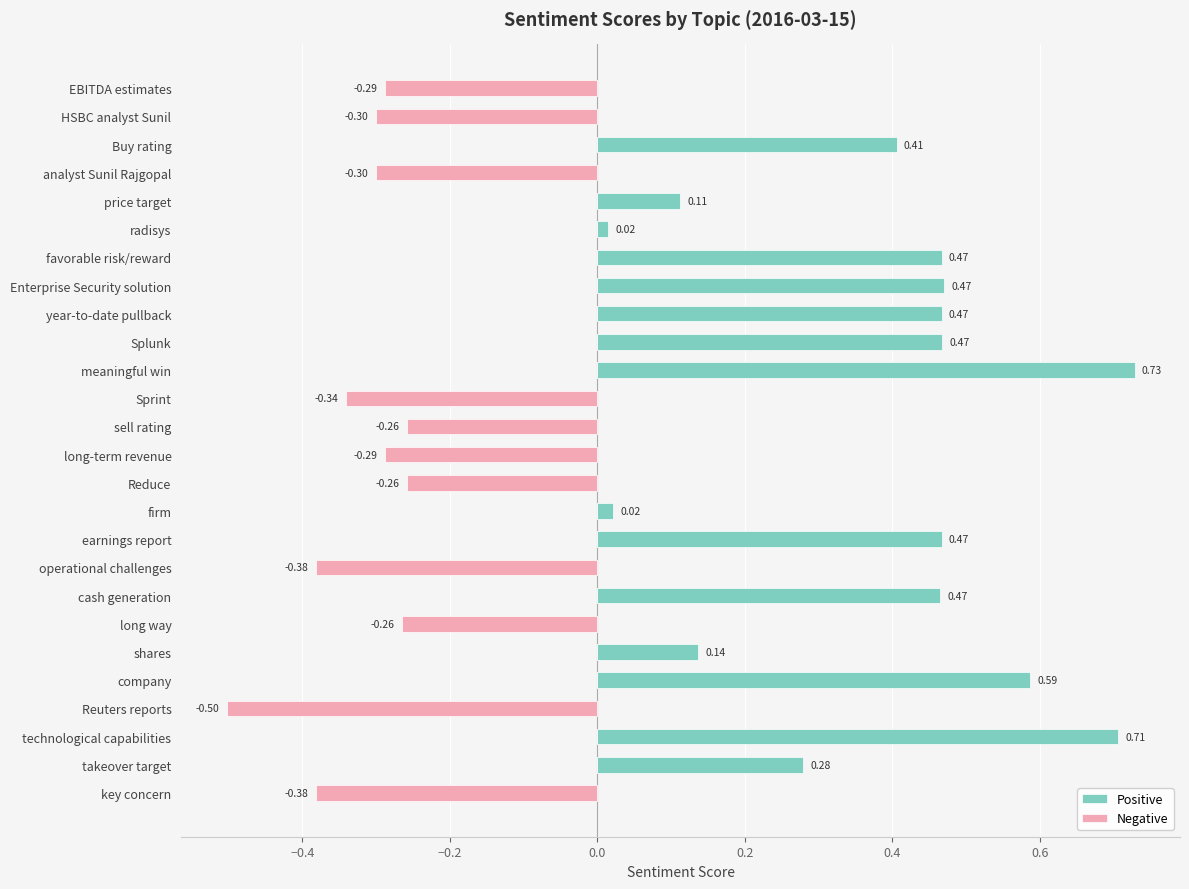

The Positive series shows 0.3 at takeover target. True or false?

True